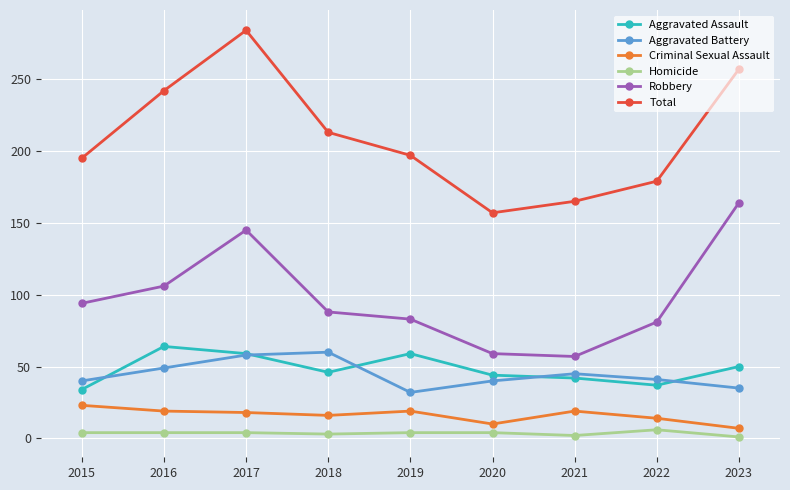

The value of Robbery at 2020 is 59. True or false?

True